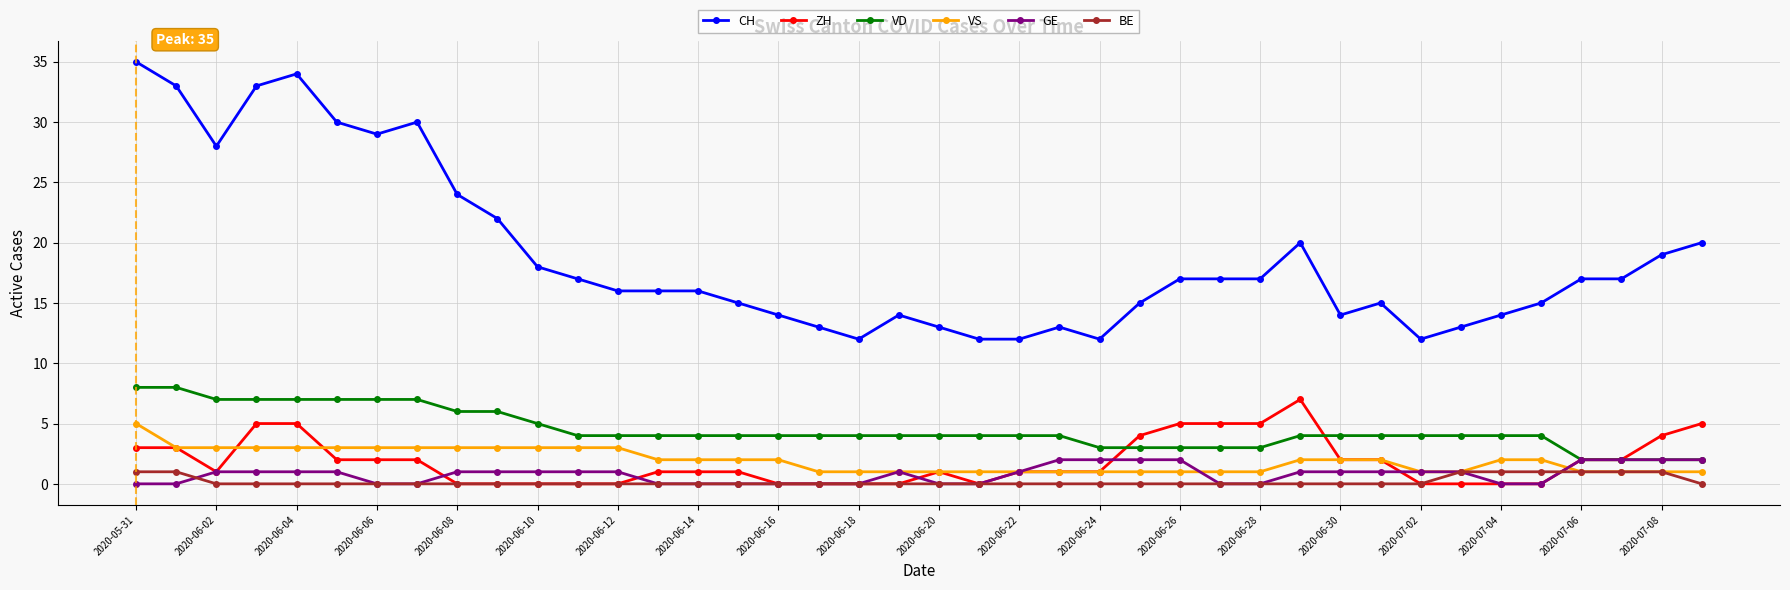

Which series has the largest total across all categories?

CH